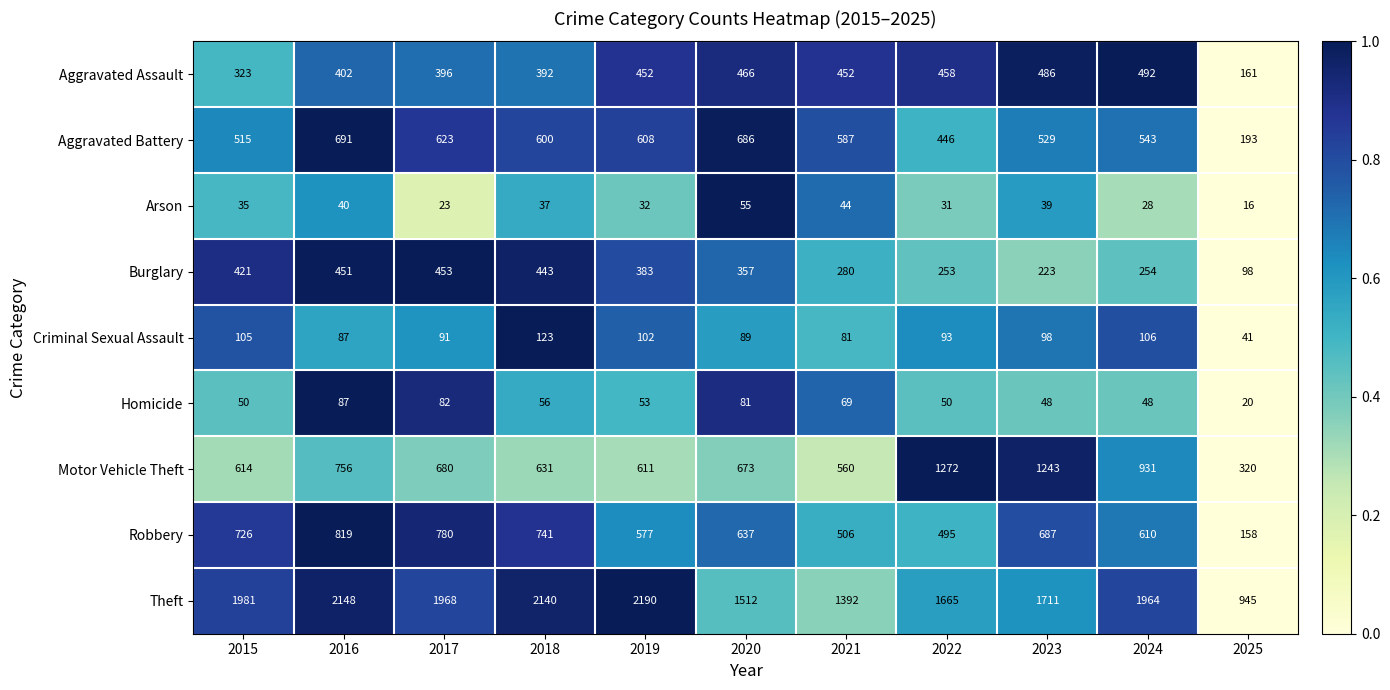

What is the spread (max minus min) of values at 2019?

2158